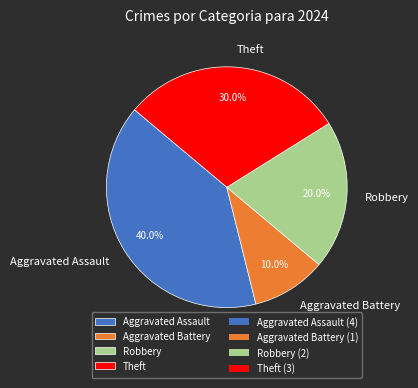

To the nearest percent, what is the average slice percentage?

25%